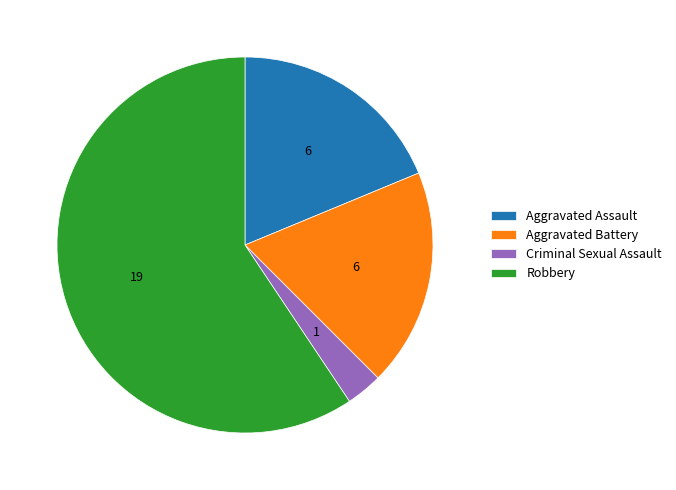

Is it true that Criminal Sexual Assault is 18% of the pie?

False